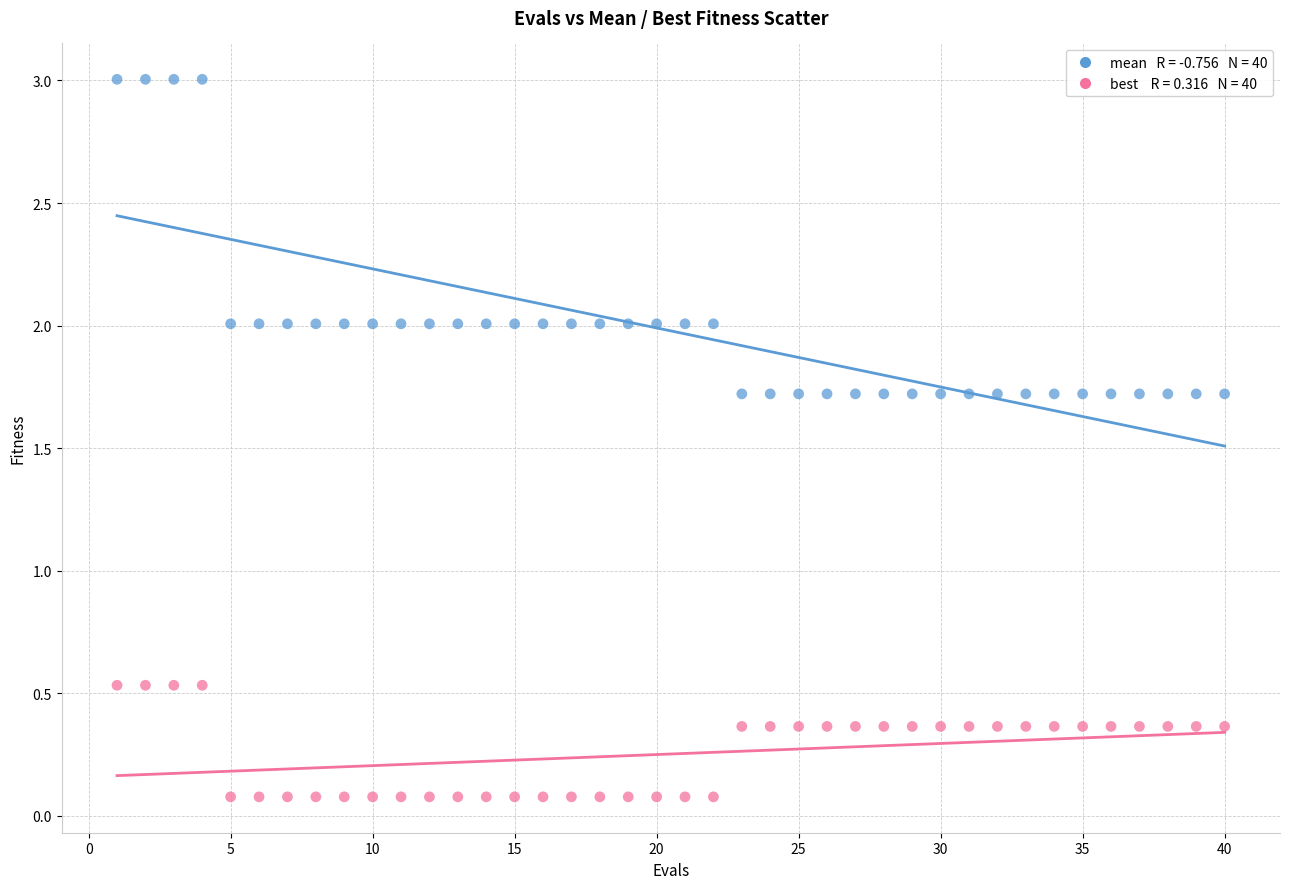

Across all data points, what is the range of X values (max minus min)?

39.0